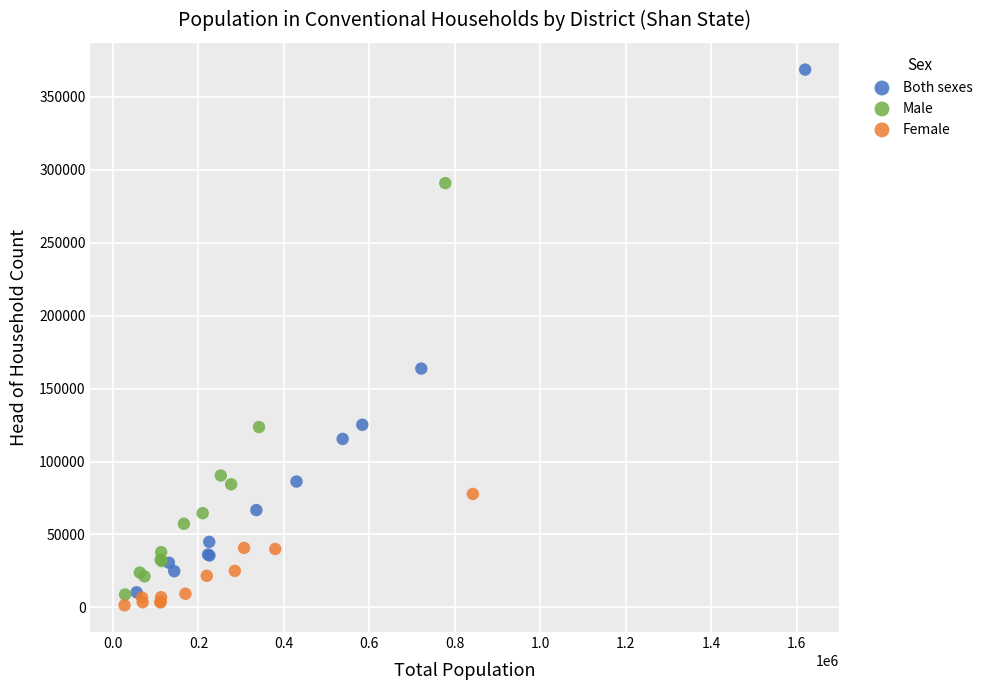

Which series contains the highest Y value?

Both sexes